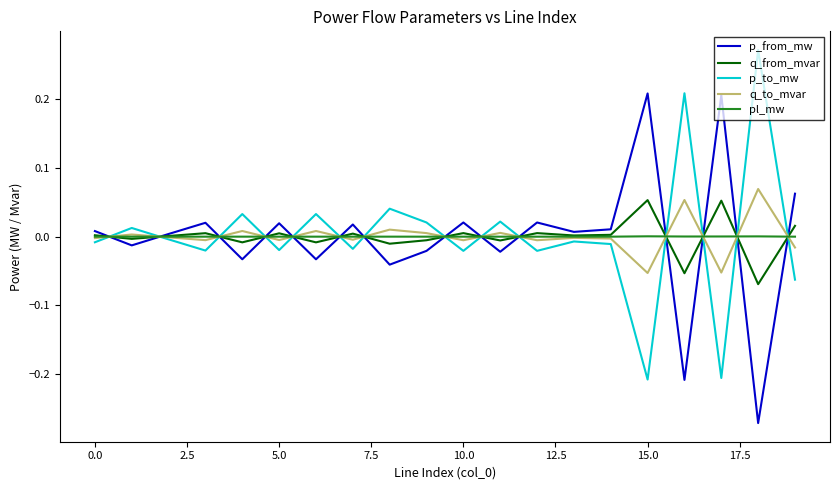

In p_from_mw, how many points are higher than both neighbors (excluding endpoints)?

7